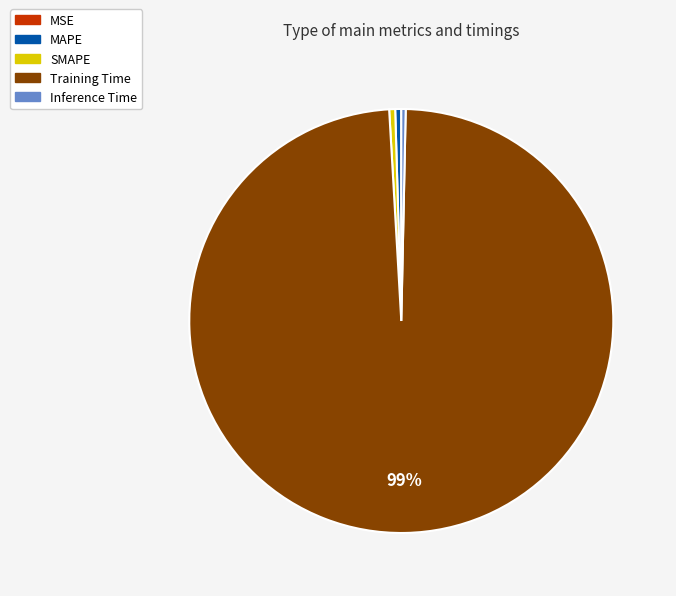

What is the largest slice in the pie chart?

Training Time